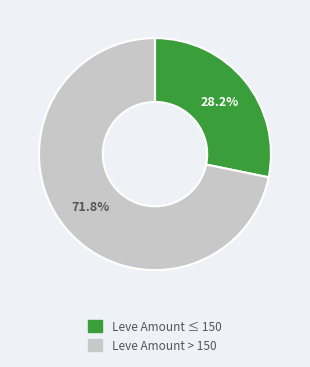

Is there any slice that represents more than half of the pie?

Yes